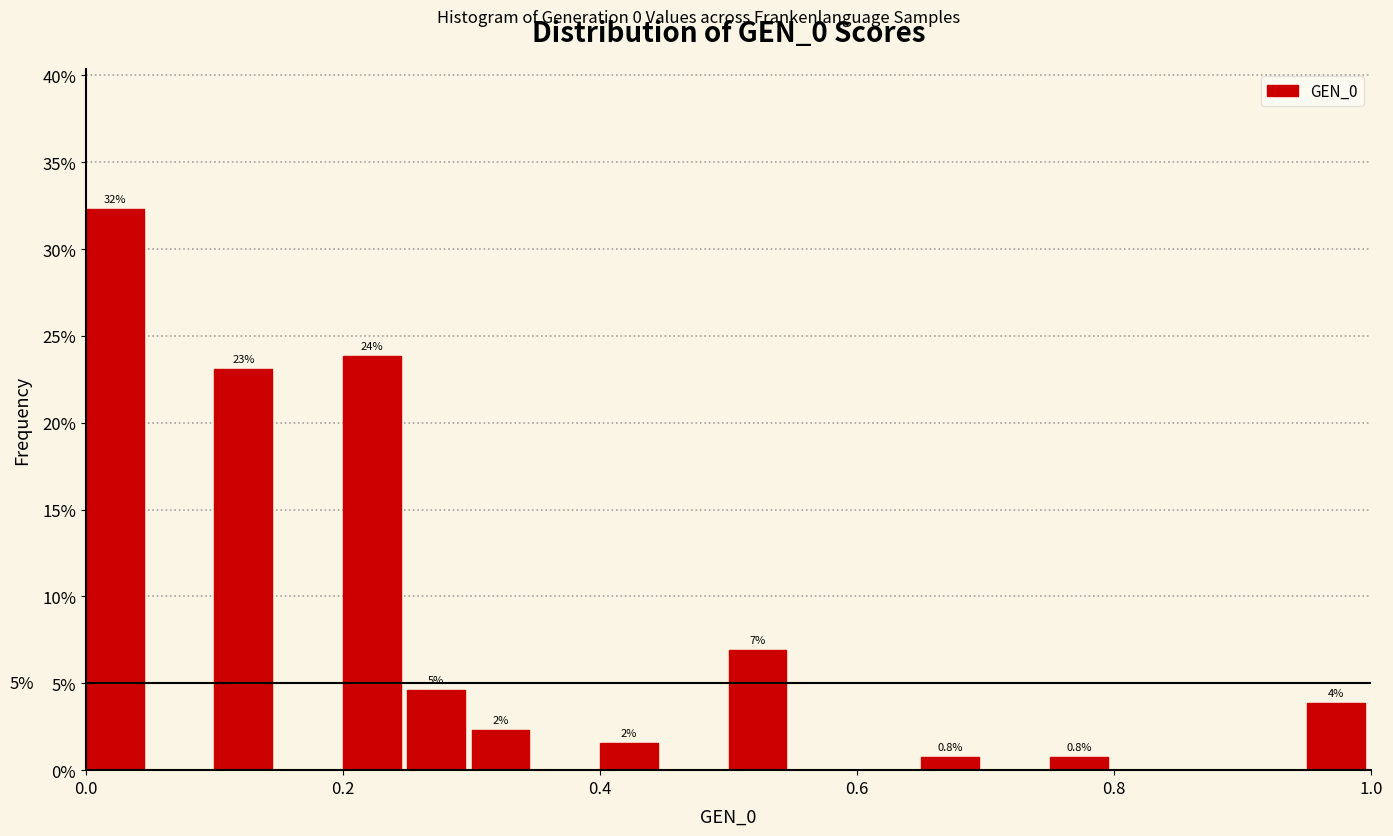

Read against the x-axis, roughly where is the centre of the tallest bar?

0.02